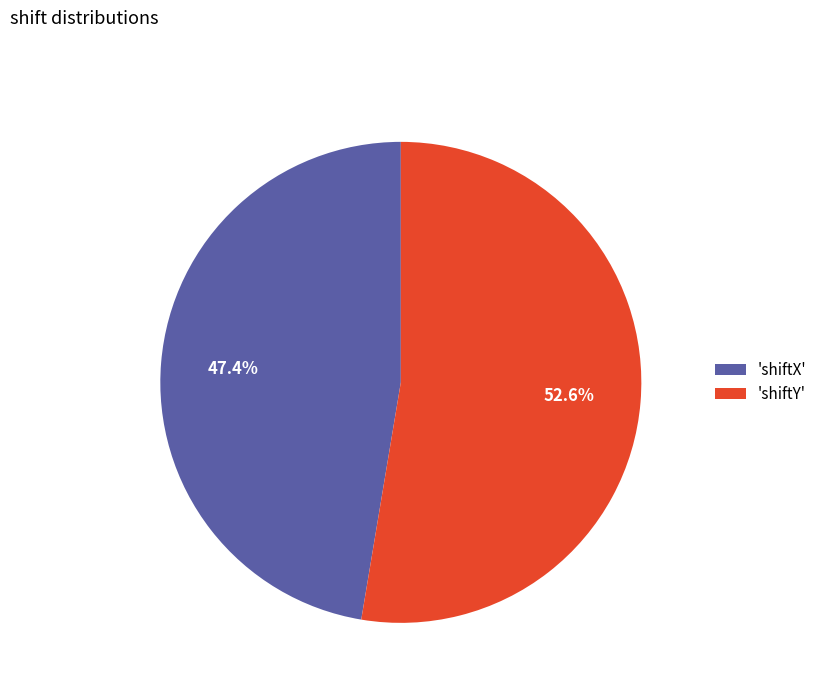

Which has a higher value, 'shiftY' or 'shiftX'?

'shiftY'